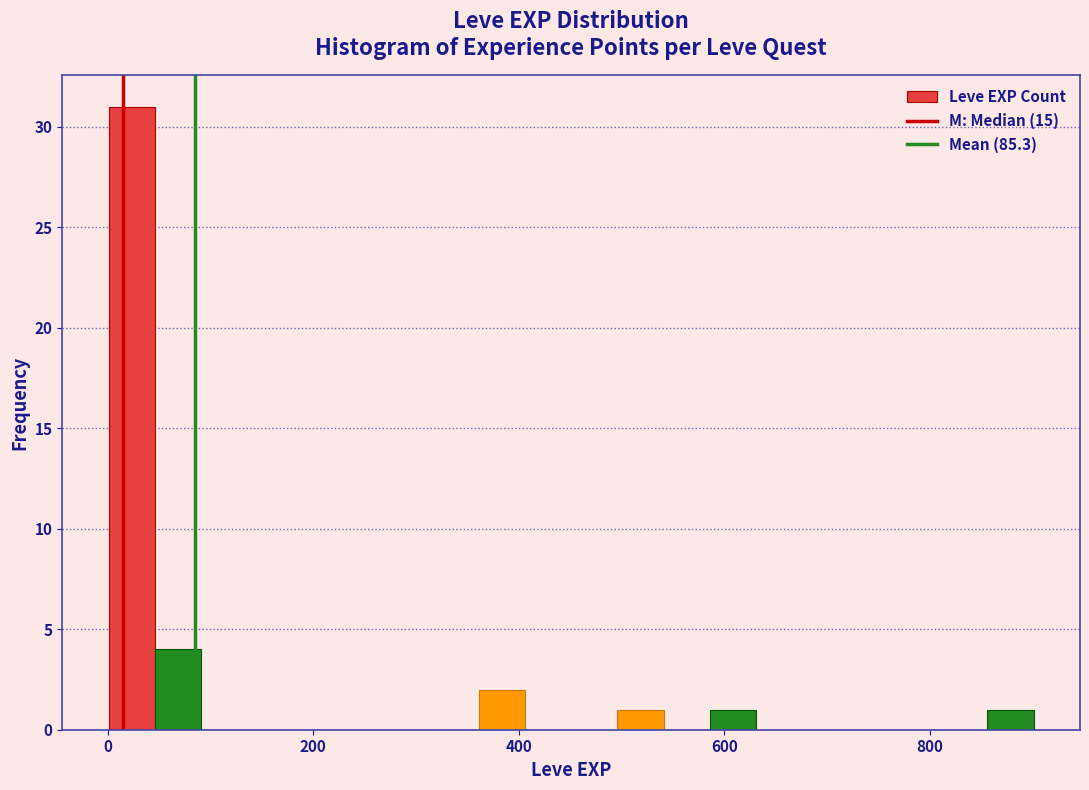

Around what value on the x-axis is the tallest bar? Give the approximate position of its centre, as read against the axis.

20